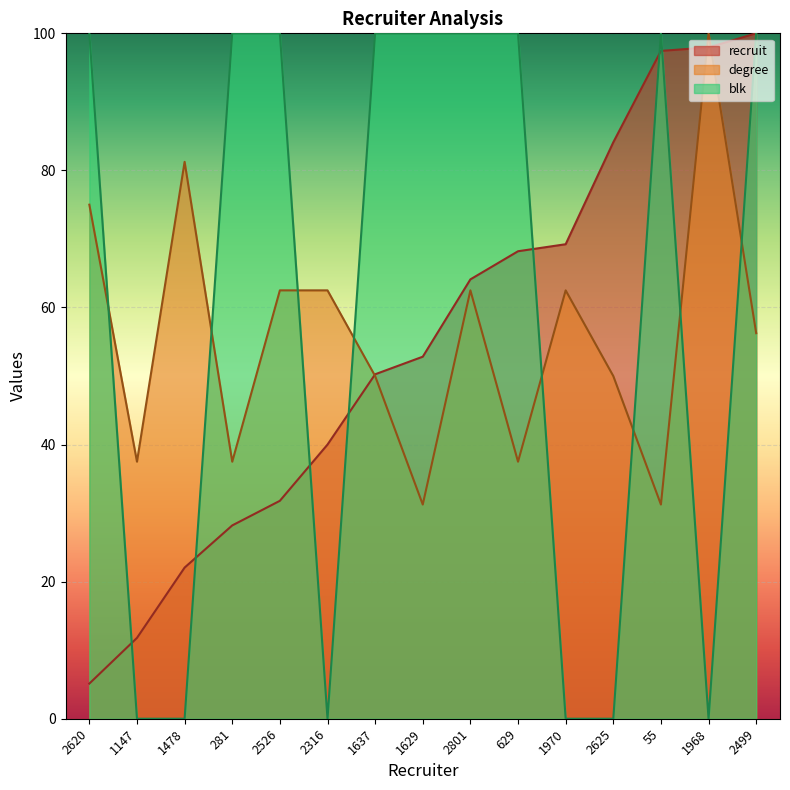

True or false: blk has more than 2 interior local peaks.

False